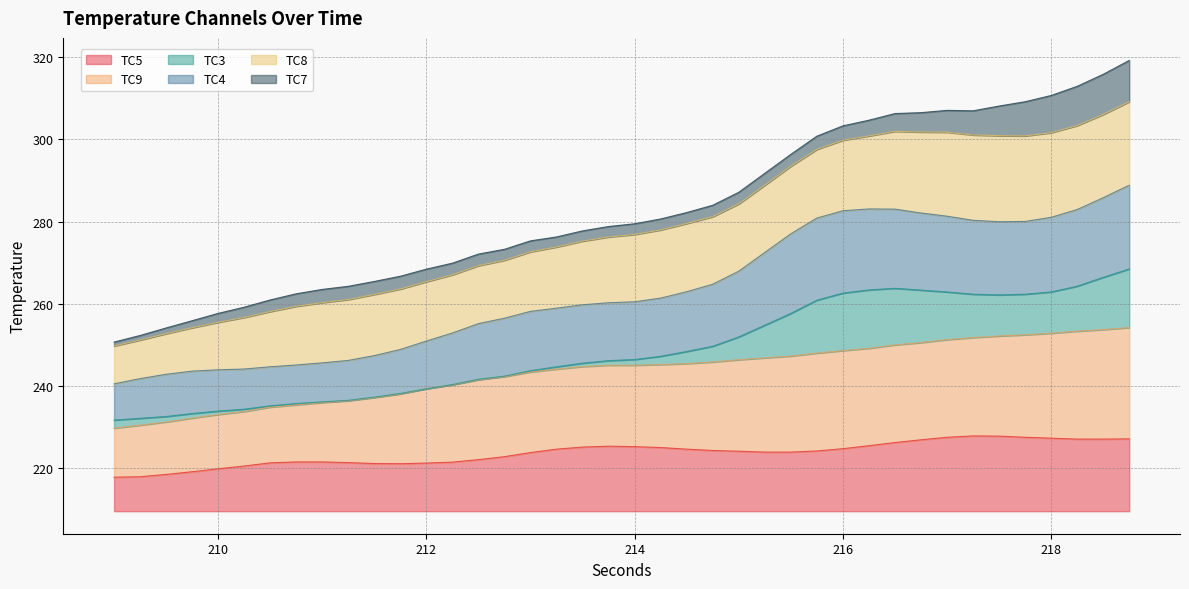

What is the label of the 39th point from the left?

218.5